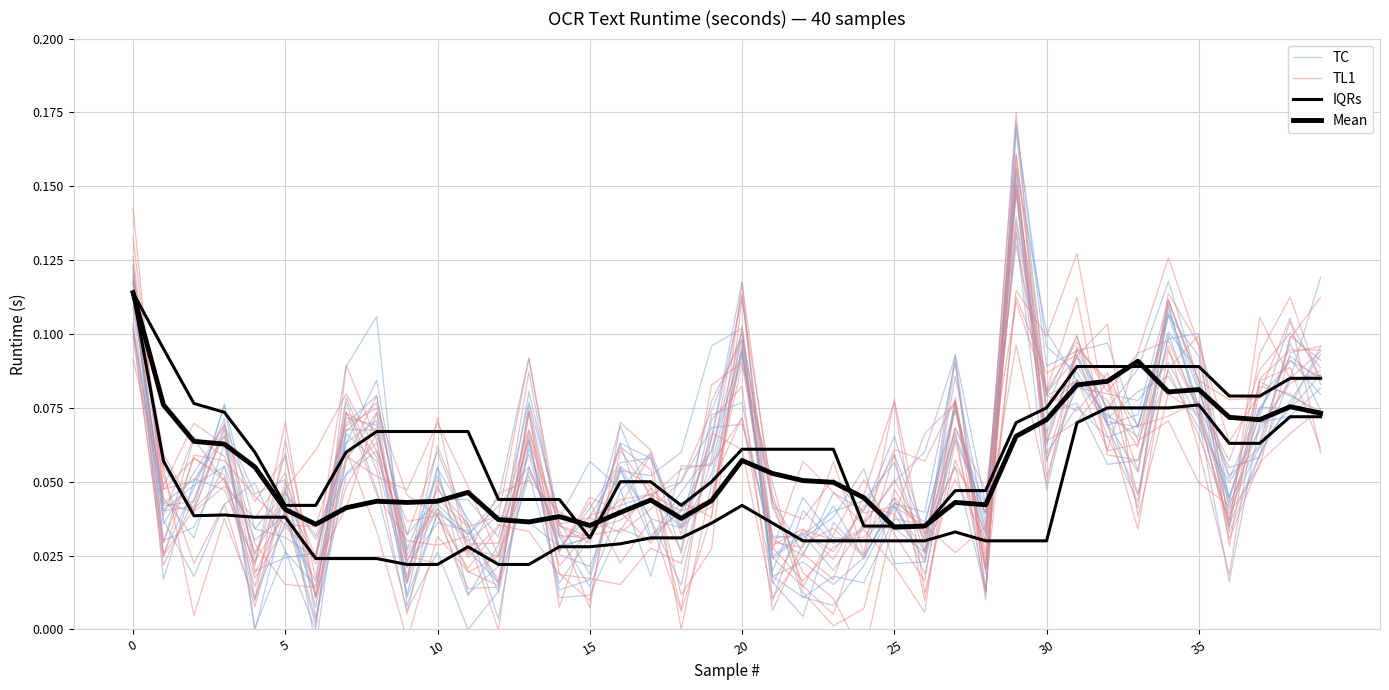

Where do TC and IQRs first cross each other?

0 and 5